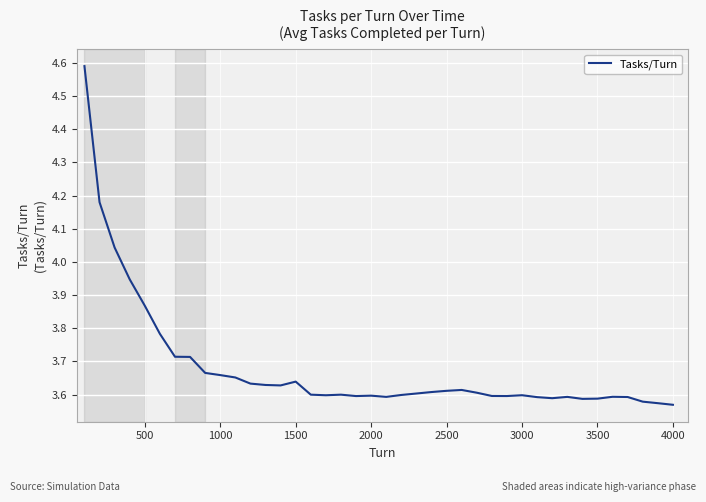

What is the difference between the maximum and minimum values?

1.0